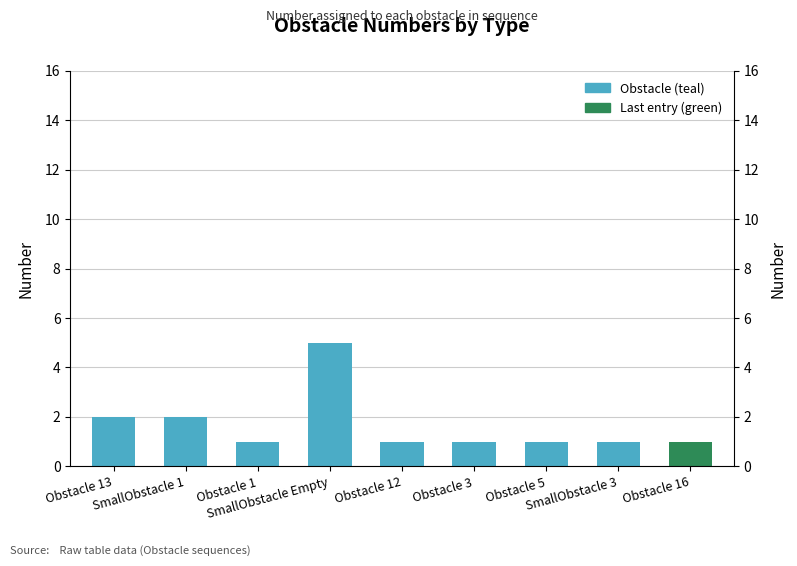

How many distinct data groups are displayed?

1